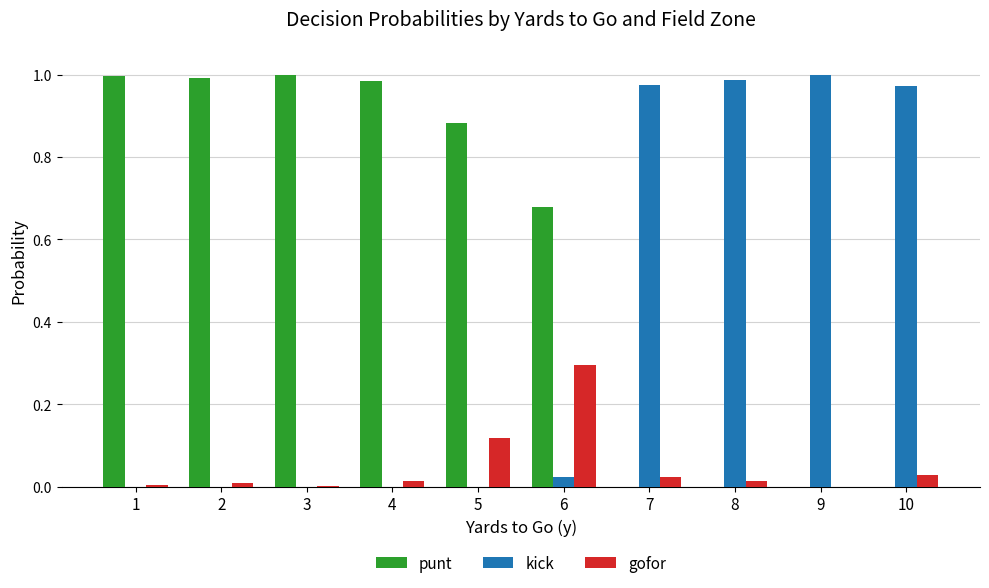

What is the average value of the kick series?

0.4